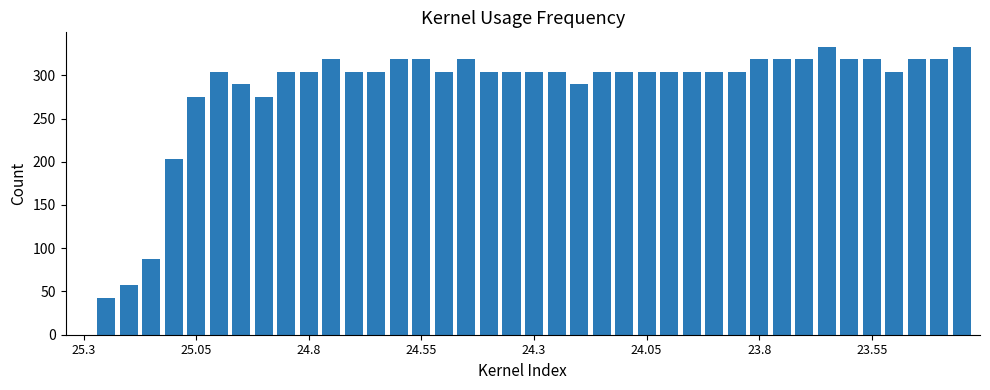

What is the sum of all values?

11168